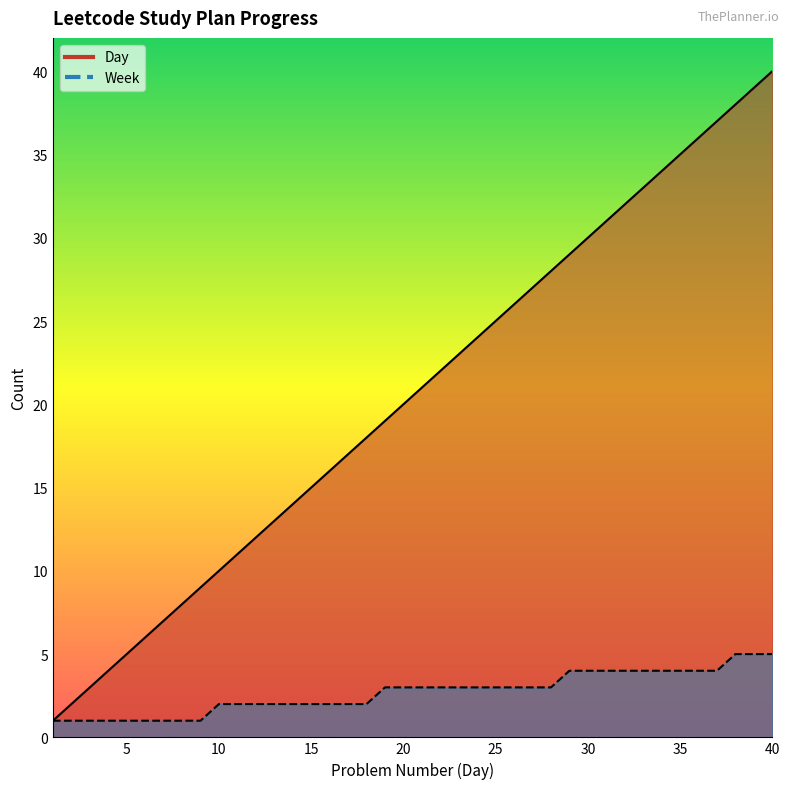

What value does the Week series have at 20?

3